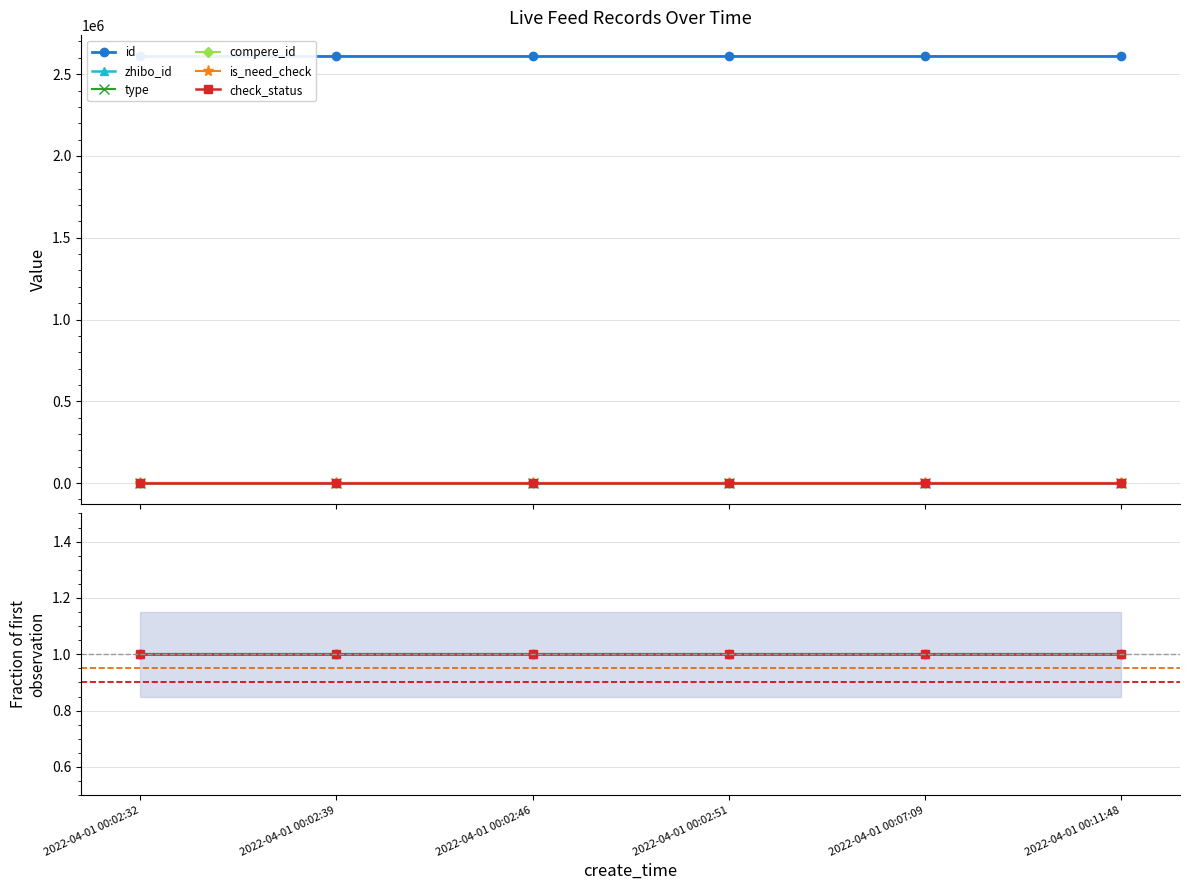

Which series has the largest range (max minus min)?

id